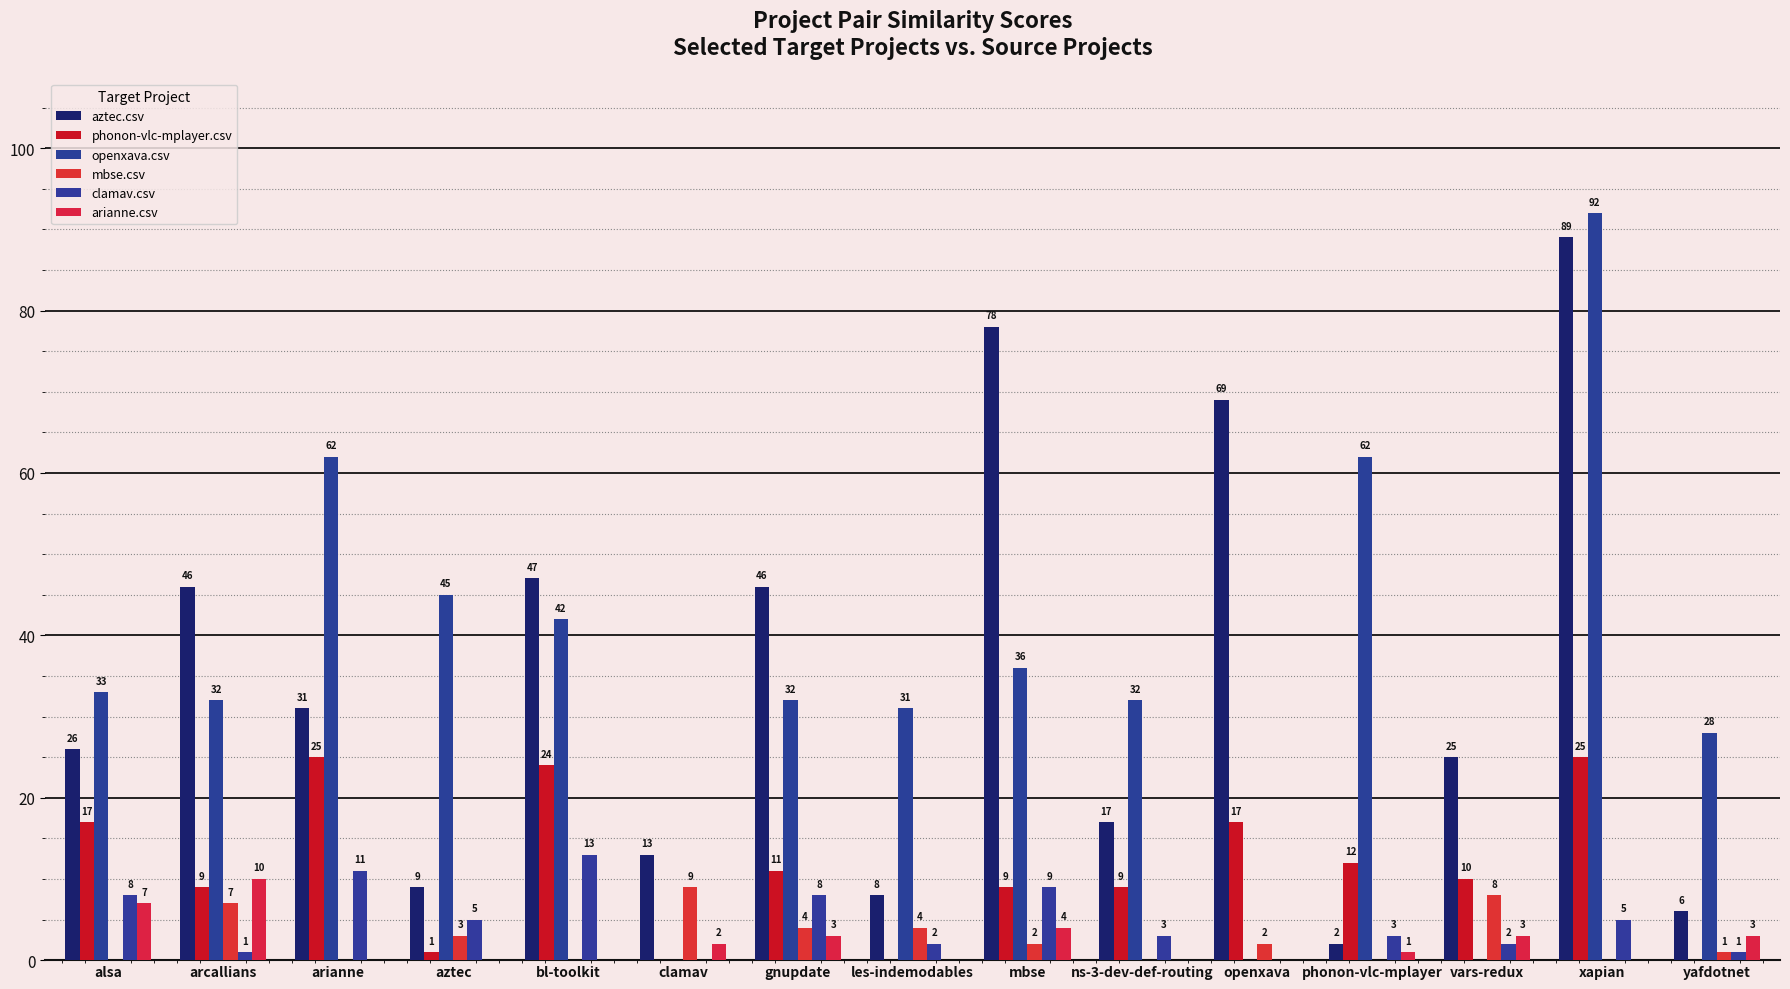

Which series has the widest spread of values?

openxava.csv